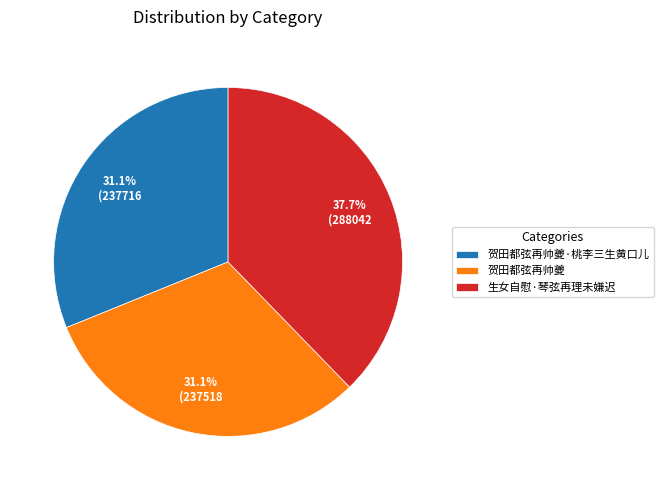

Which slice is the largest?

生女自慰·琴弦再理未嫌迟